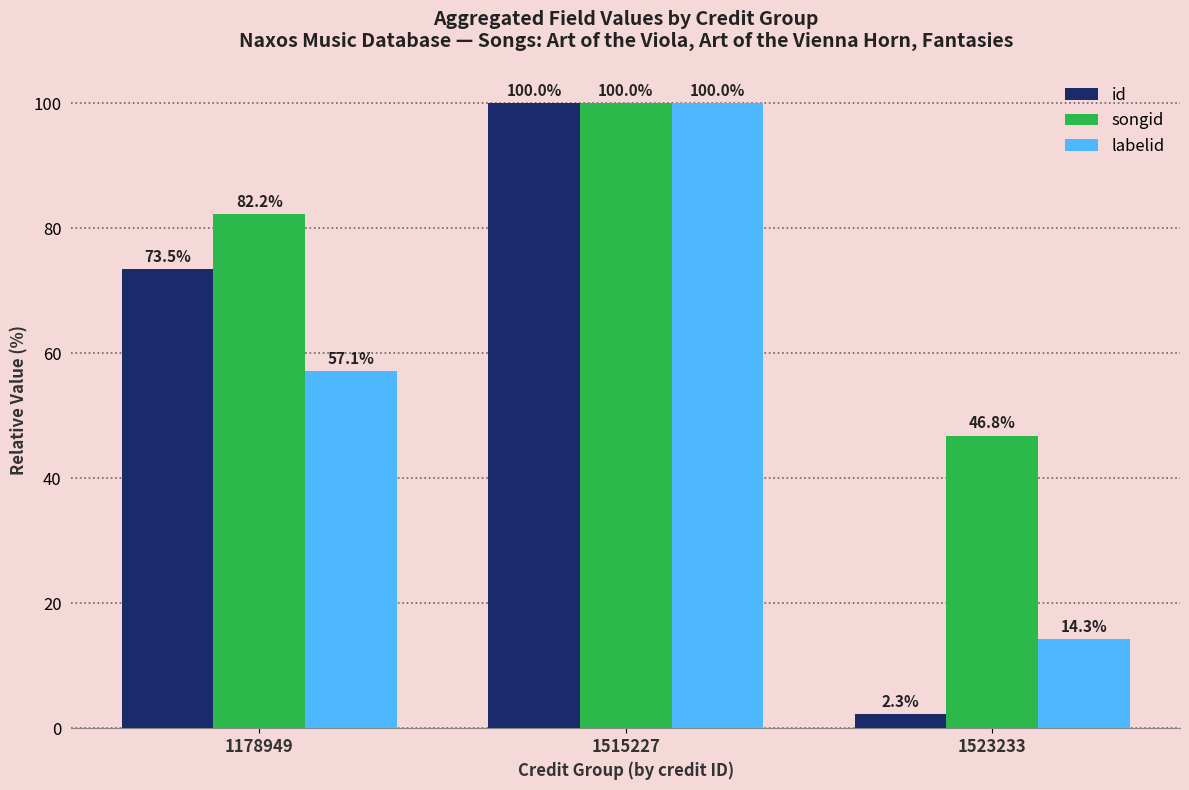

Which series has the widest spread of values?

id